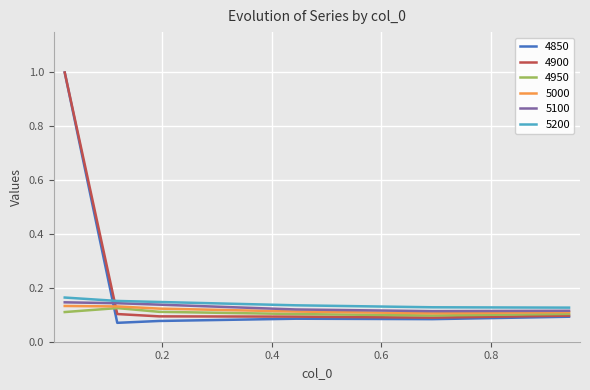

How many times do 4850 and 5200 cross each other?

1